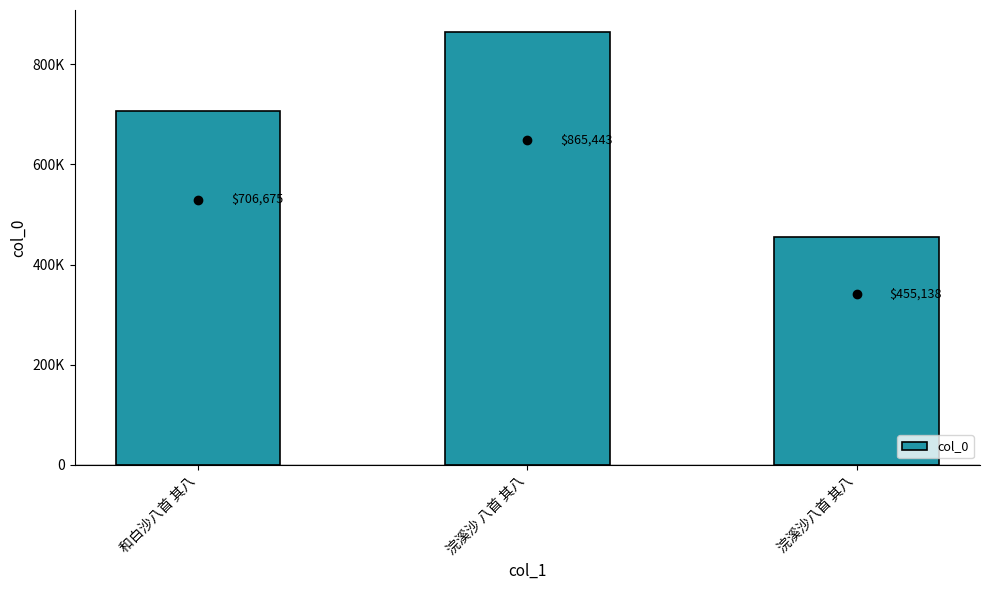

What is the change in value from 和白沙八首 其八 to 浣溪沙 八首 其八?

+158768